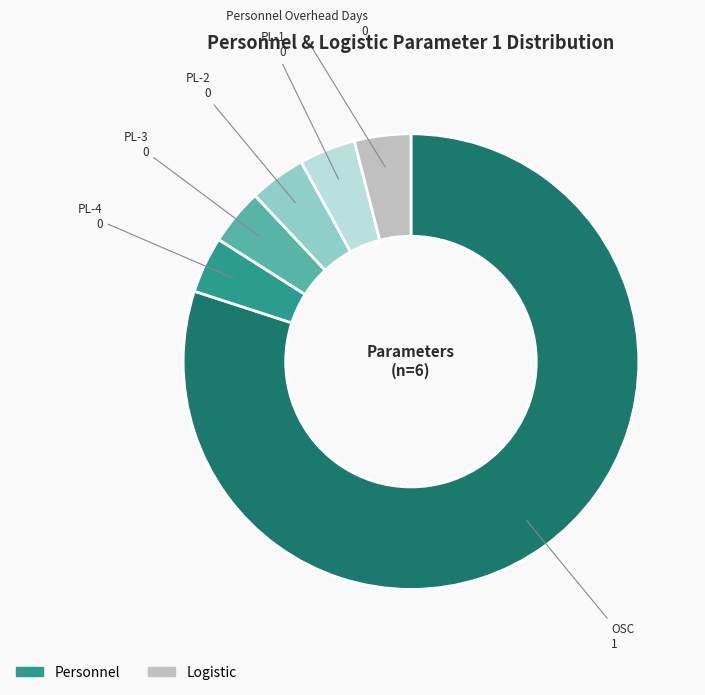

Does any single category account for the majority?

Yes